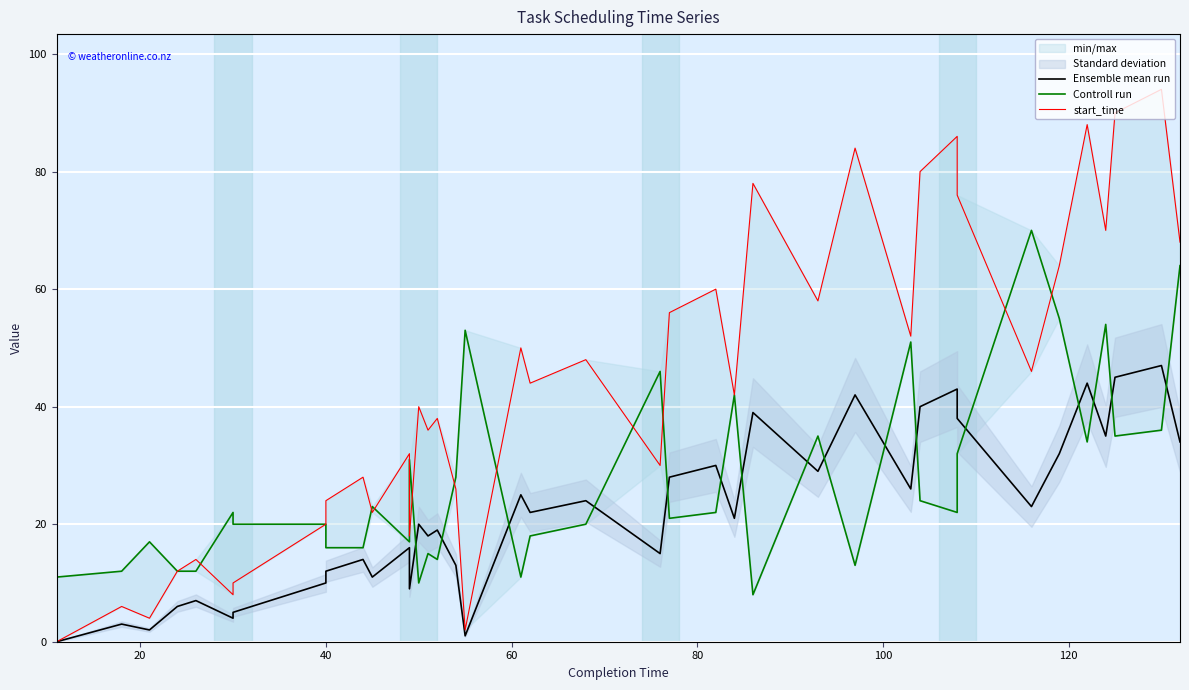

True or false: start_time and Ensemble mean run intersect in this chart.

False